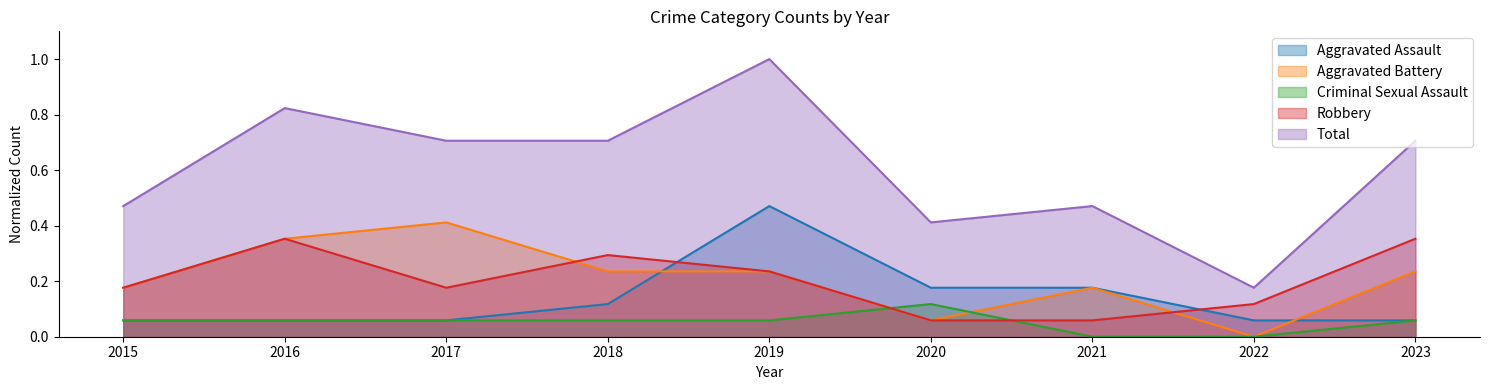

Reading left to right, transcribe all the data shown in this chart.

Aggravated Assault: 0.1	0.1	0.1	0.1	0.5	0.2	0.2	0.1	0.1
Aggravated Battery: 0.2	0.4	0.4	0.2	0.2	0.1	0.2	0.0	0.2
Criminal Sexual Assault: 0.1	0.1	0.1	0.1	0.1	0.1	0.0	0.0	0.1
Robbery: 0.2	0.4	0.2	0.3	0.2	0.1	0.1	0.1	0.4
Total: 0.5	0.8	0.7	0.7	1.0	0.4	0.5	0.2	0.7